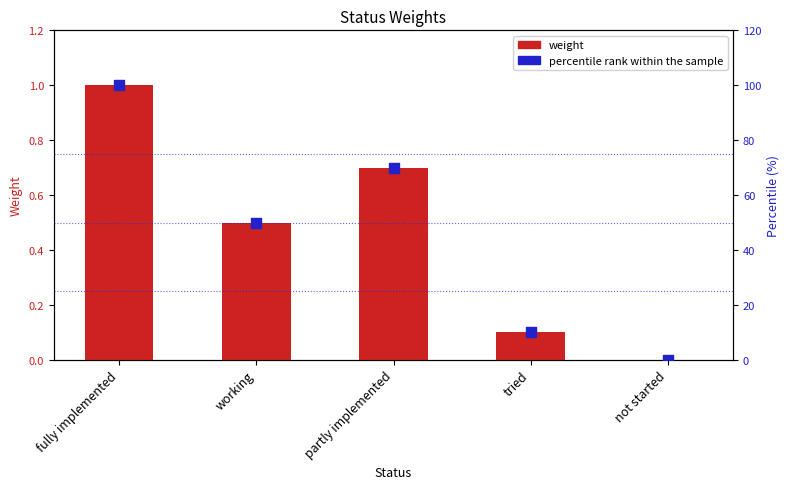

Which series has the widest spread of Y values?

percentile rank within the sample